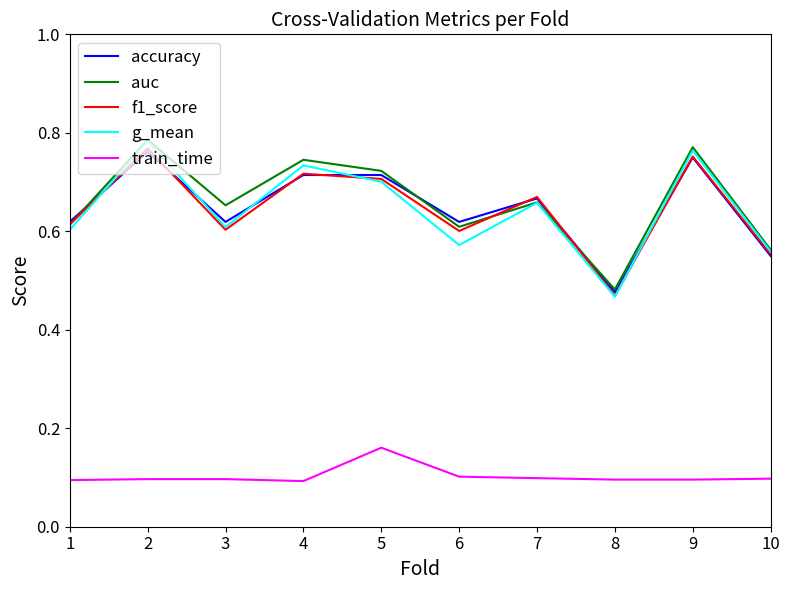

What are all the series names shown in the legend?

accuracy, auc, f1_score, g_mean, train_time